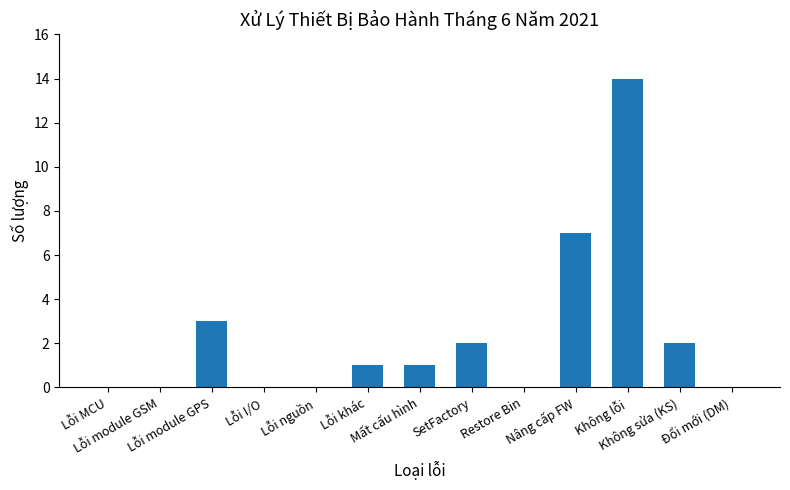

Reading left to right, extract all data points from this chart.

Lỗi MCU=0	Lỗi module GSM=0	Lỗi module GPS=3	Lỗi I/O=0	Lỗi nguồn=0	Lỗi khác=1	Mất cấu hình=1	SetFactory=2	Restore Bin=0	Nâng cấp FW=7	Không lỗi=14	Không sửa (KS)=2	Đổi mới (DM)=0